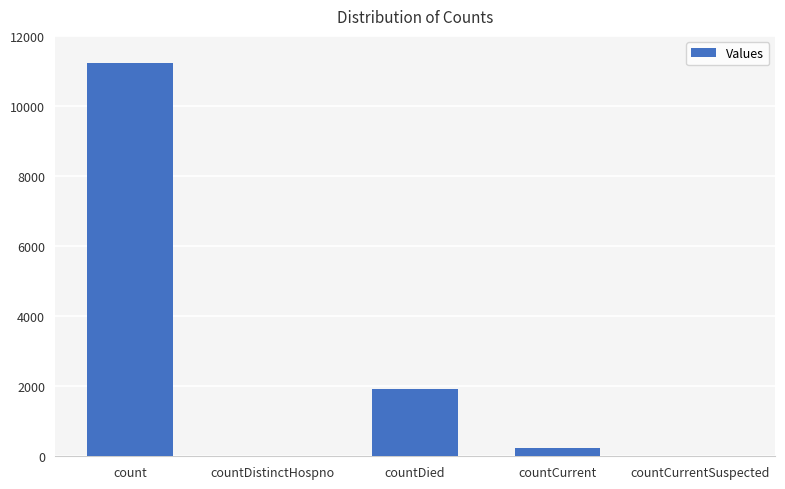

True or false: the data shows 1911 at countDied.

True